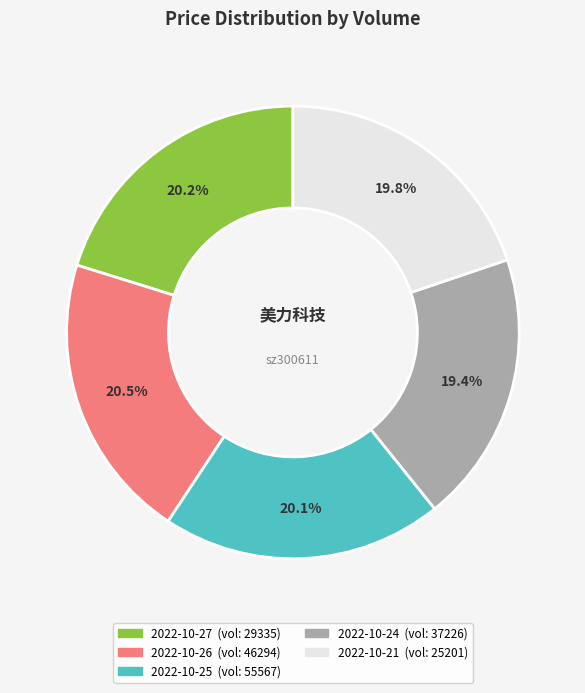

Does any single category account for the majority?

No